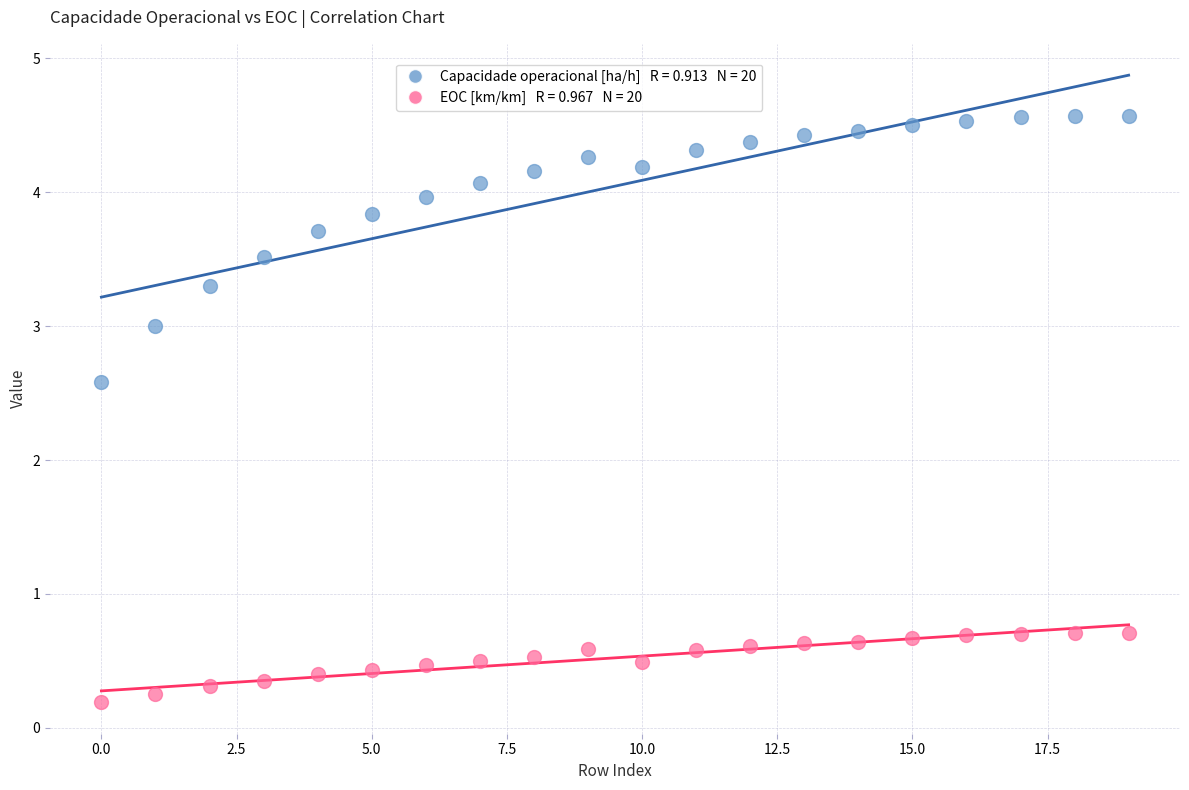

Across all data points, what is the range of Y values (max minus min)?

4.4